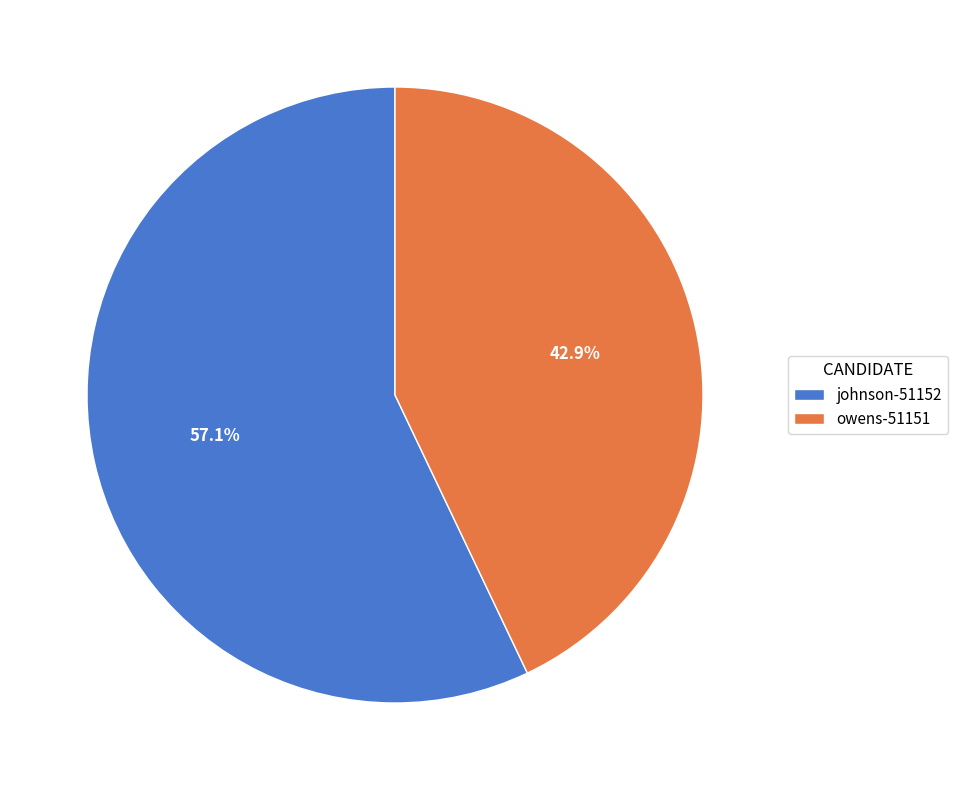

True or false: johnson-51152 accounts for 47% of the total.

False